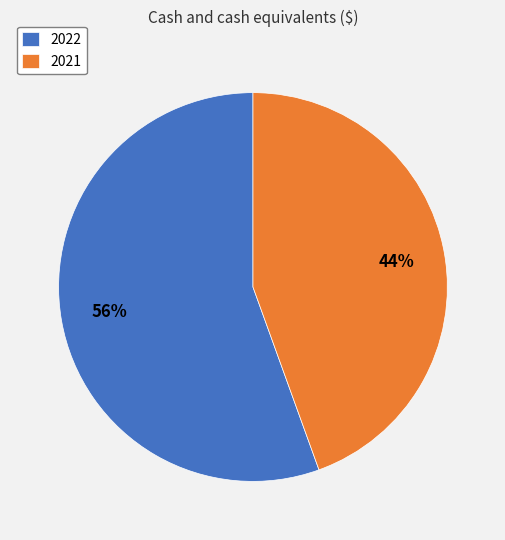

What percentage is the 2021 slice, to the nearest percent?

44%